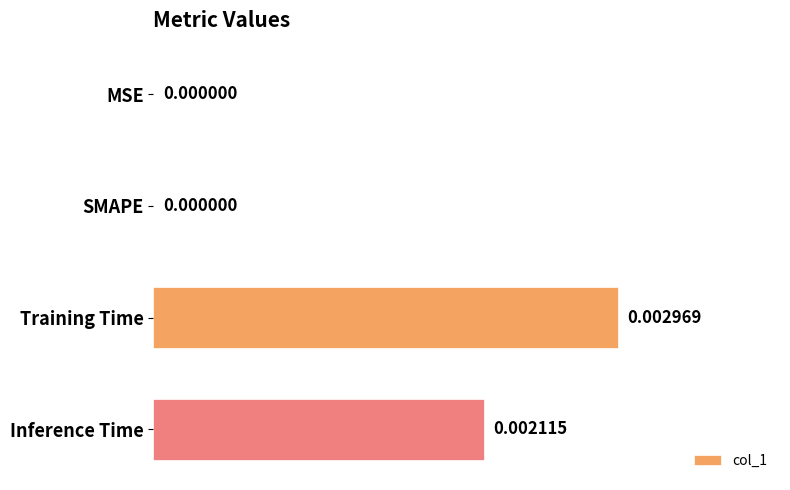

Does the chart contain stacked bars?

No